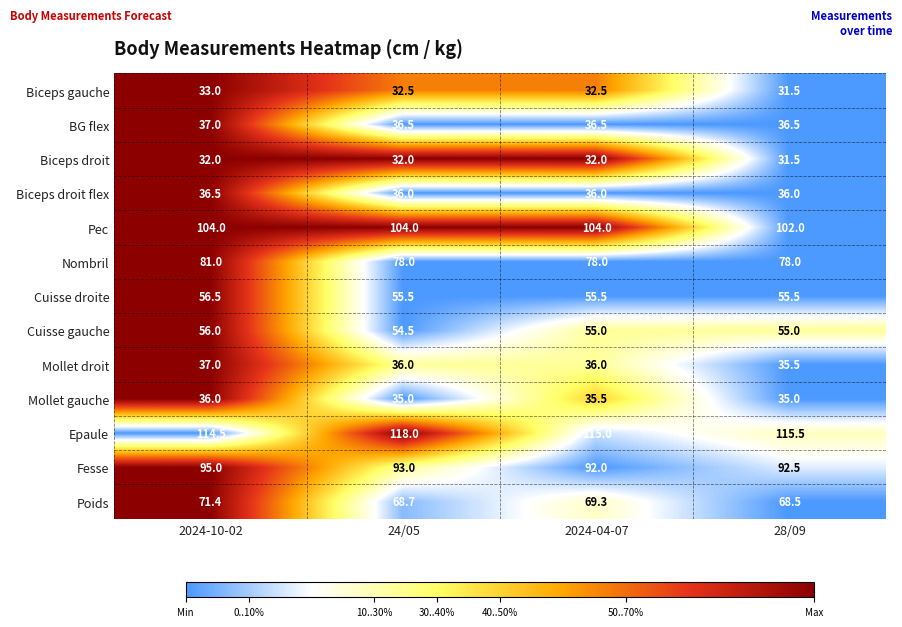

What is the difference between the highest and lowest values at 2024-04-07?

83.0